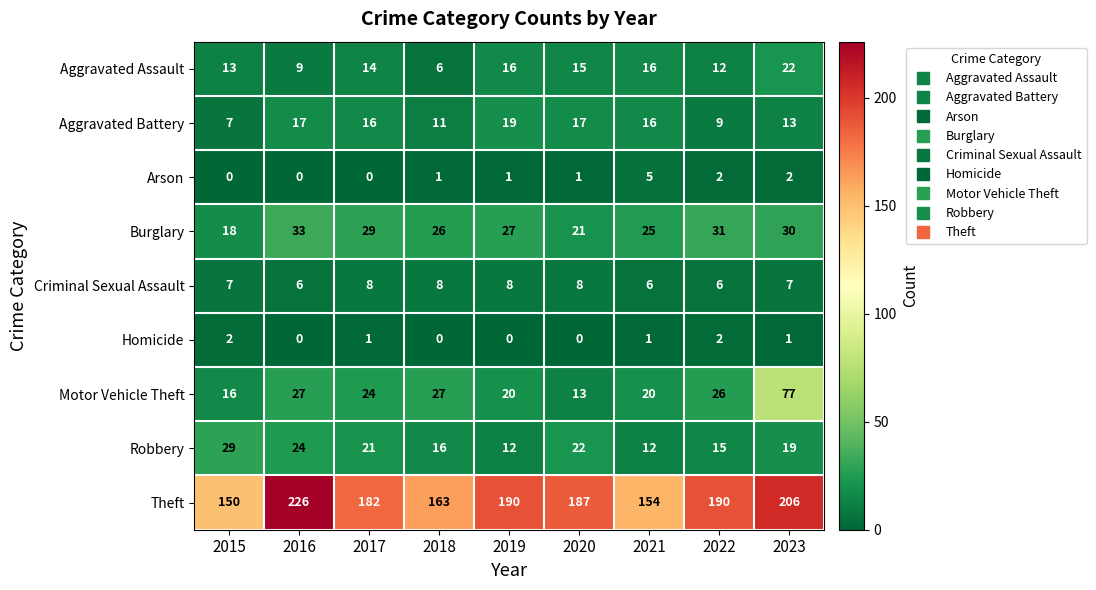

True or false: Robbery has a value of 24 at 2016.

True